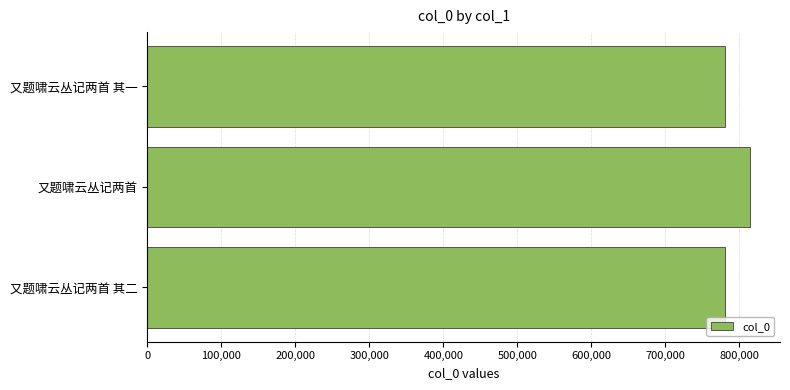

How many data points are less than 780891?

1